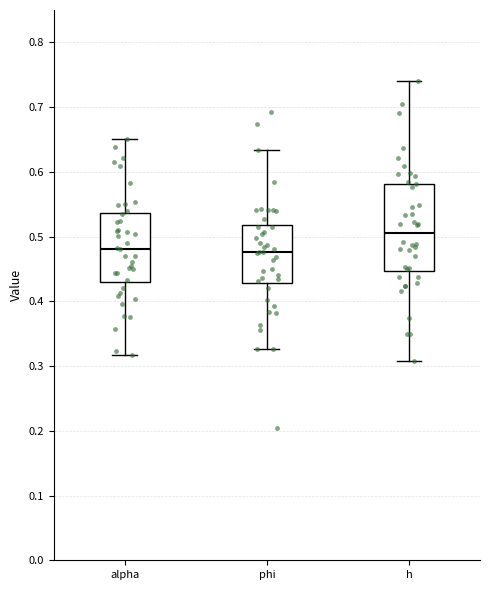

Reading left to right, transcribe this box plot: for each box, give where its median line is, the range the box spans, and where its two whiskers end, as read against the y-axis. The values are not printed on the chart, so give them approximately, as read against the axis.

alpha: median 0.48, box 0.43 to 0.54, whiskers 0.32 to 0.65
phi: median 0.48, box 0.43 to 0.52, whiskers 0.33 to 0.63
h: median 0.51, box 0.45 to 0.58, whiskers 0.31 to 0.74